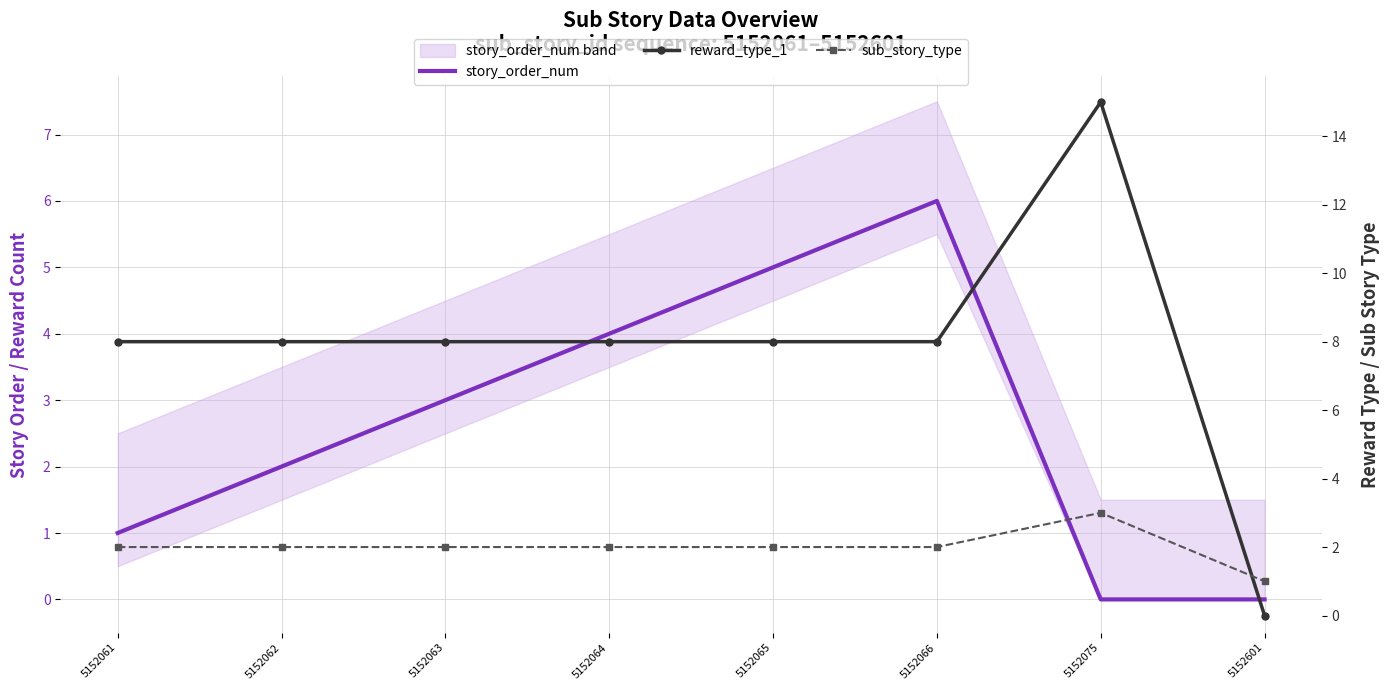

What is the approximate value of sub_story_type at 5152064?

2